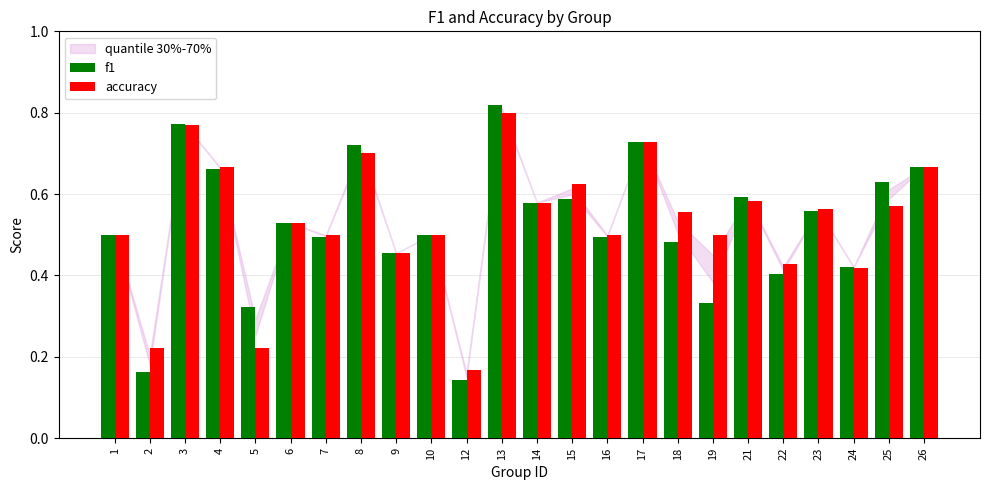

At which label does f1 reach its peak?

13